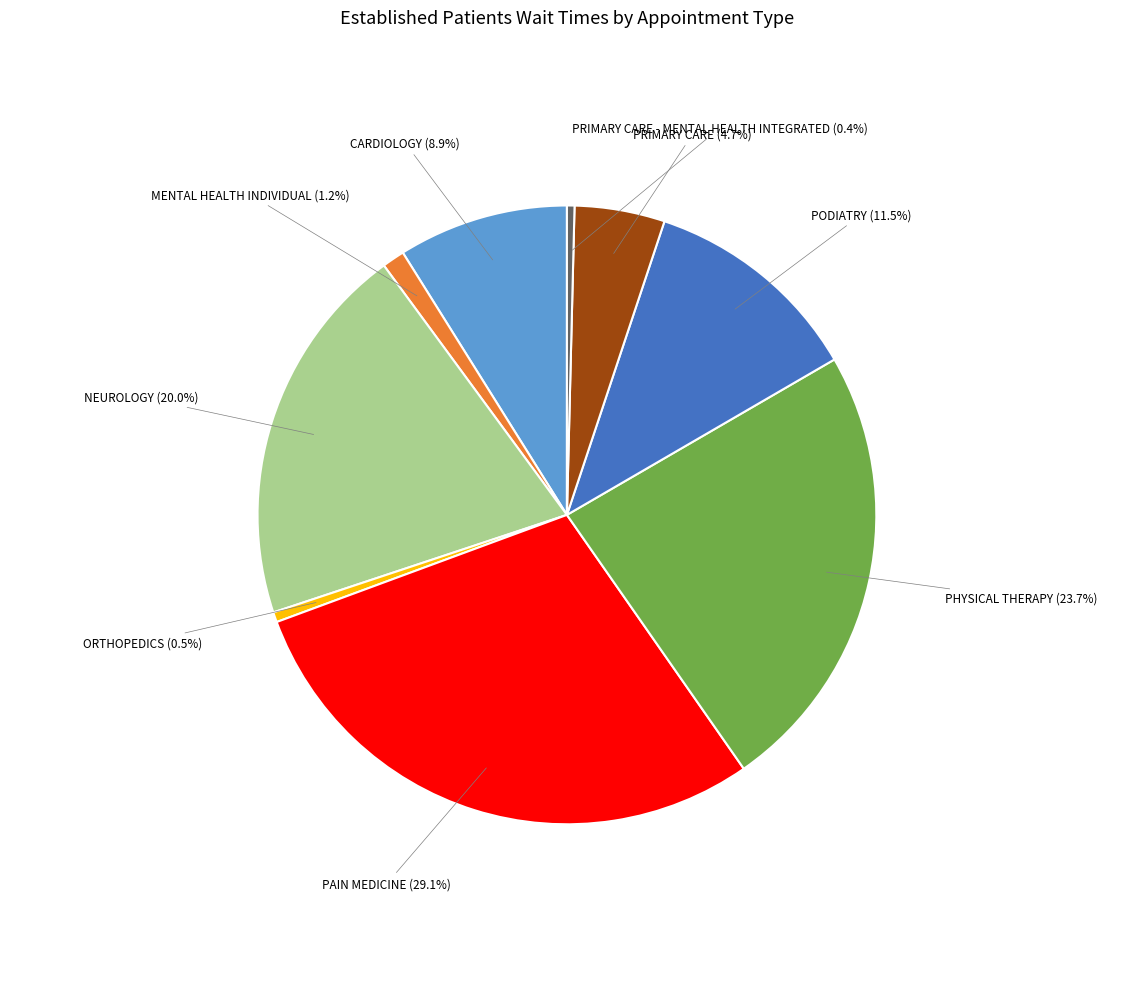

Is there any slice that represents more than half of the pie?

No